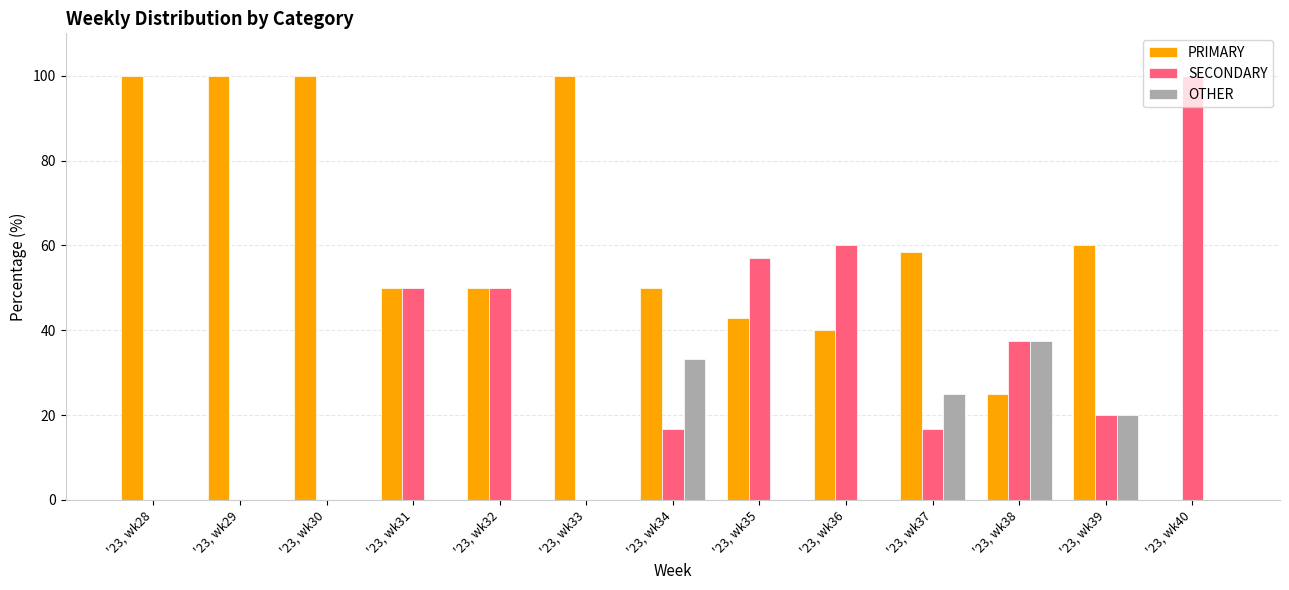

At which label does OTHER reach its peak?

'23, wk38